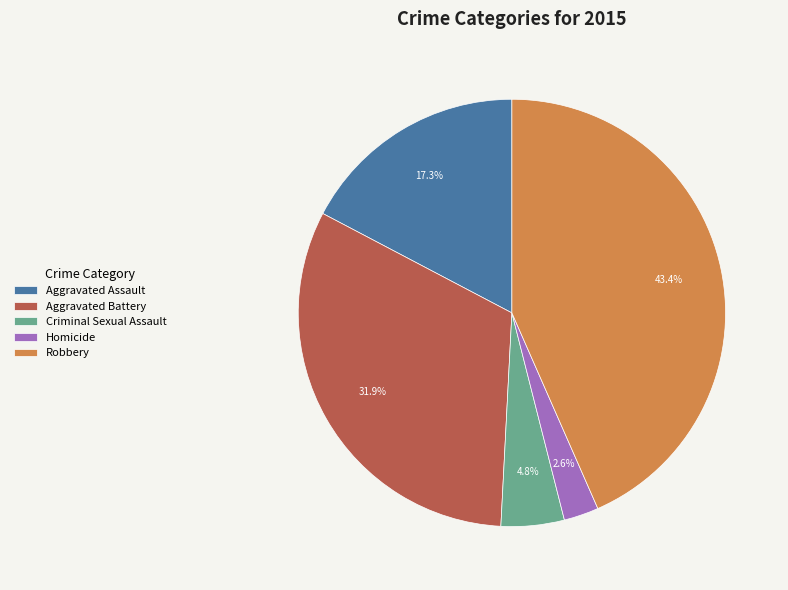

Which category has the biggest portion of the pie?

Robbery